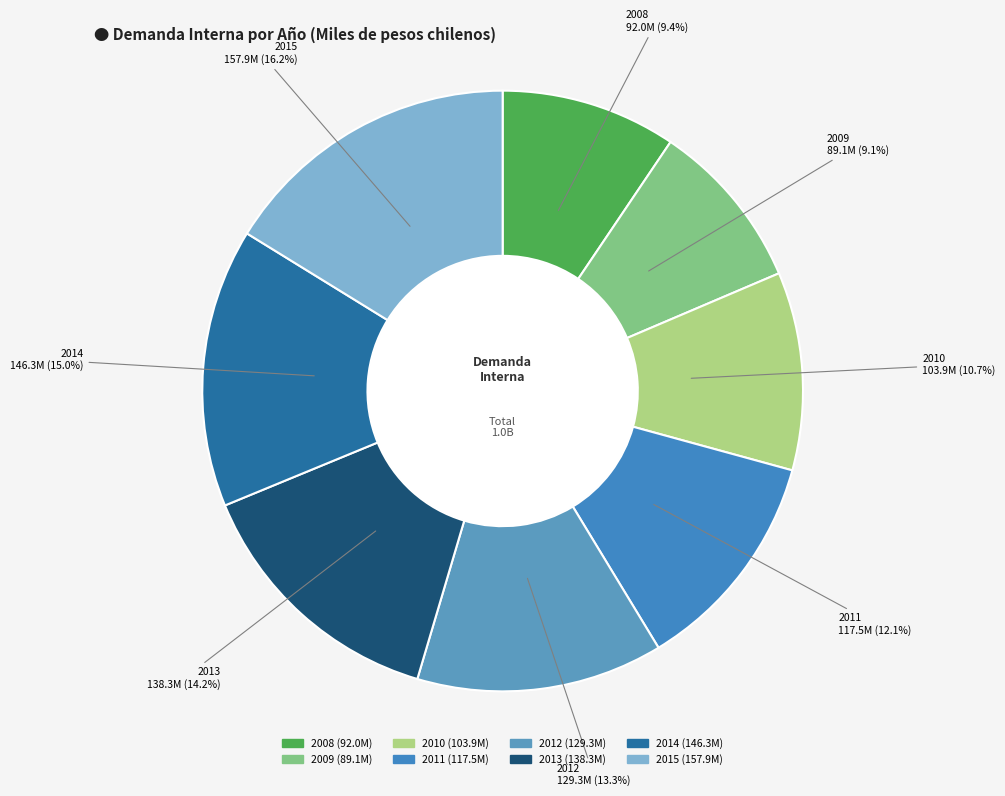

To the nearest percent, what portion does 2012 represent?

13%